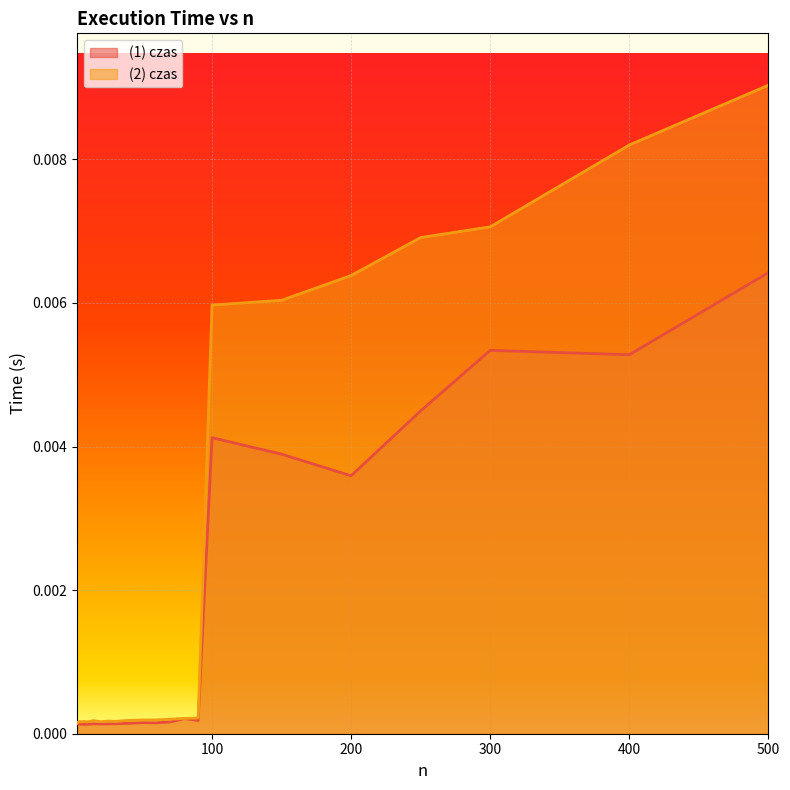

Between 100 and 400, which is larger?

400